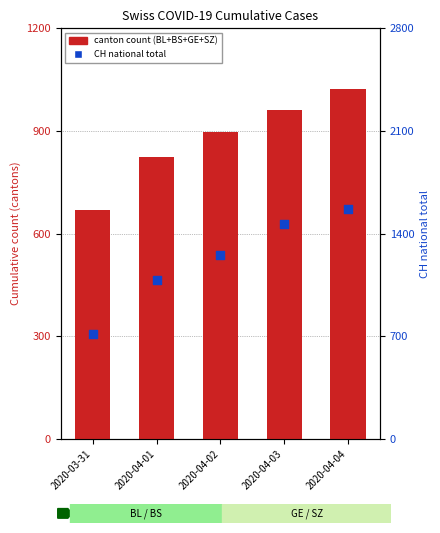

What is the total value across all series at 2020-04-02?

2150